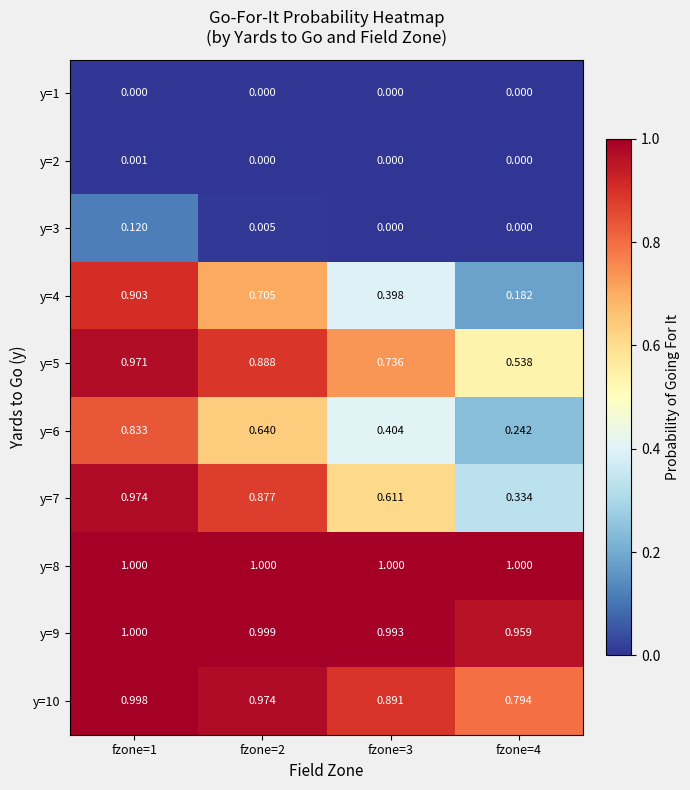

Is the value of y=9 at fzone=3 greater than the value of y=5 at fzone=2?

Yes